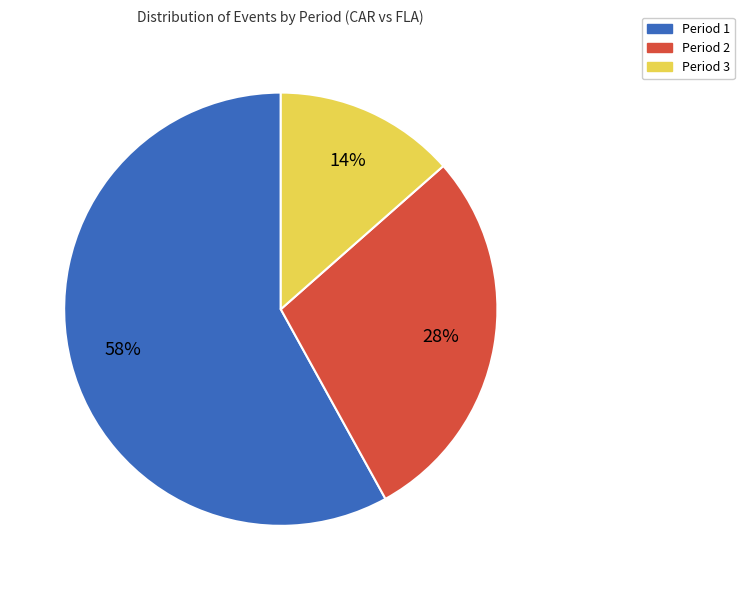

How many slices are in this pie chart?

3